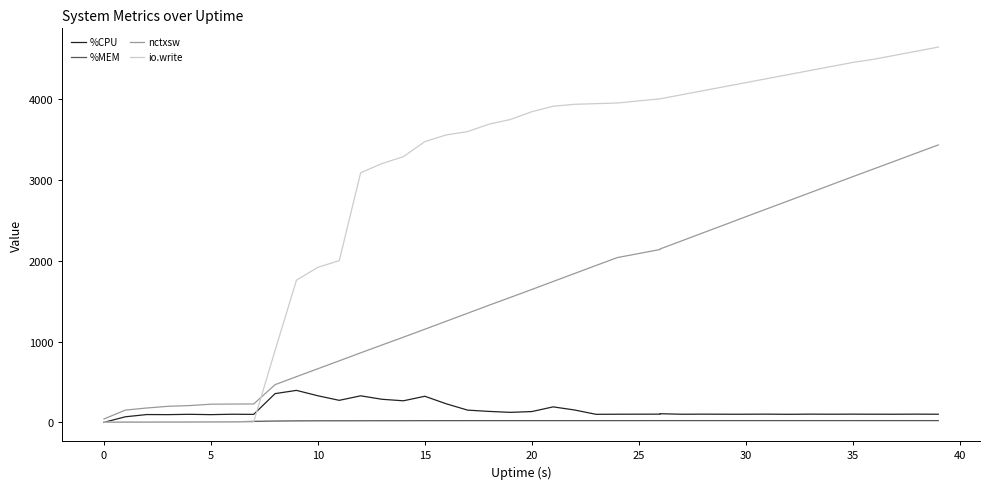

Which series has the largest range (max minus min)?

io.write